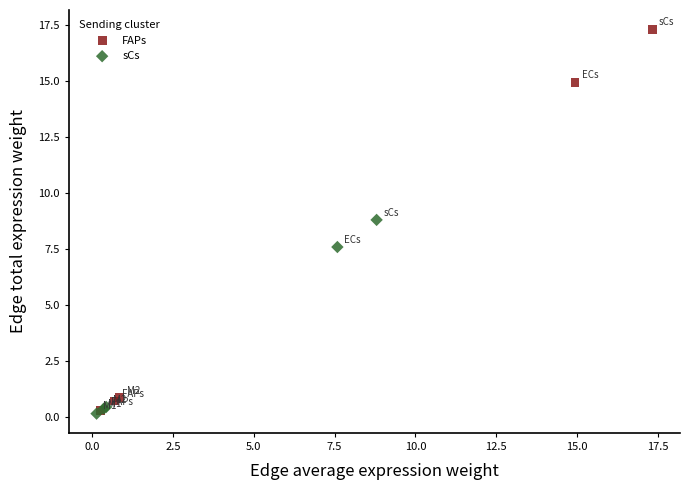

Which series has the widest spread of Y values?

FAPs